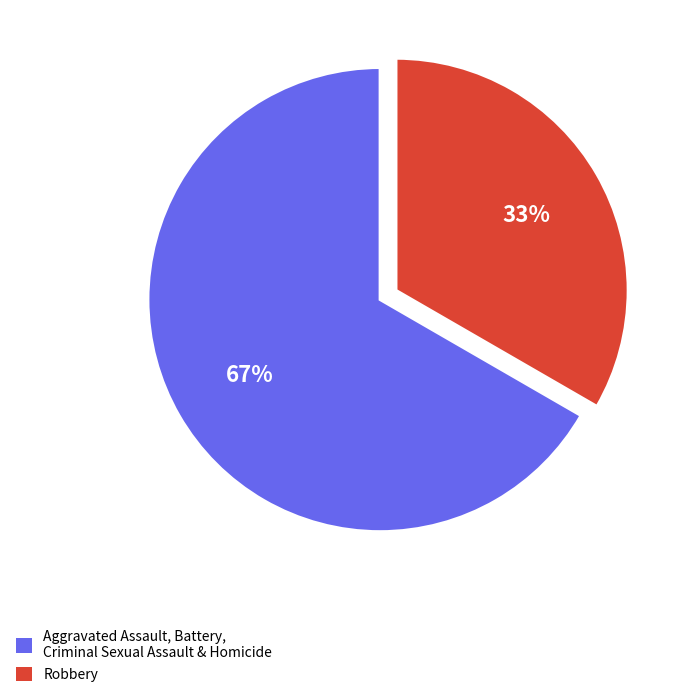

What is the smallest slice in the pie chart?

Robbery